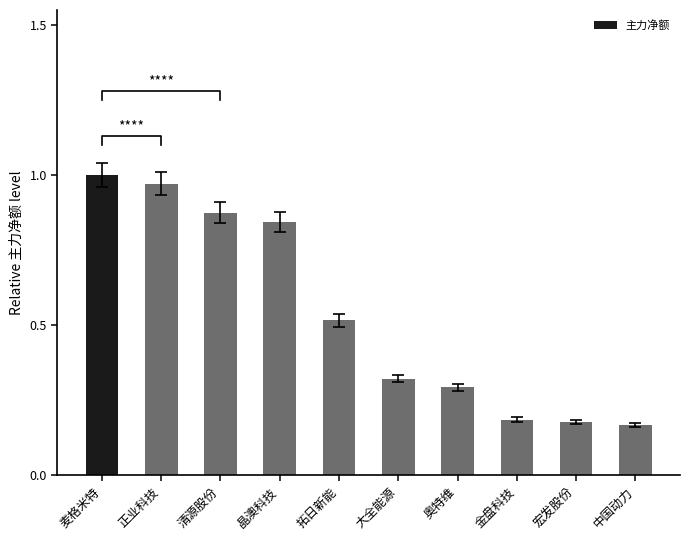

What position from the right is 奥特维?

4